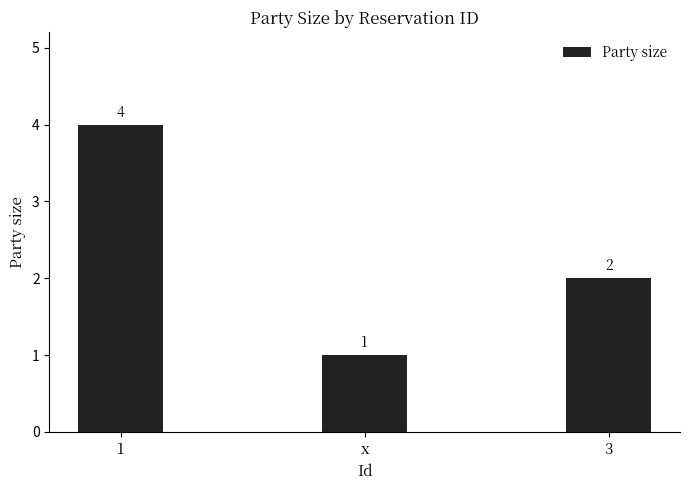

What is the label of the 1st bar from the left?

1